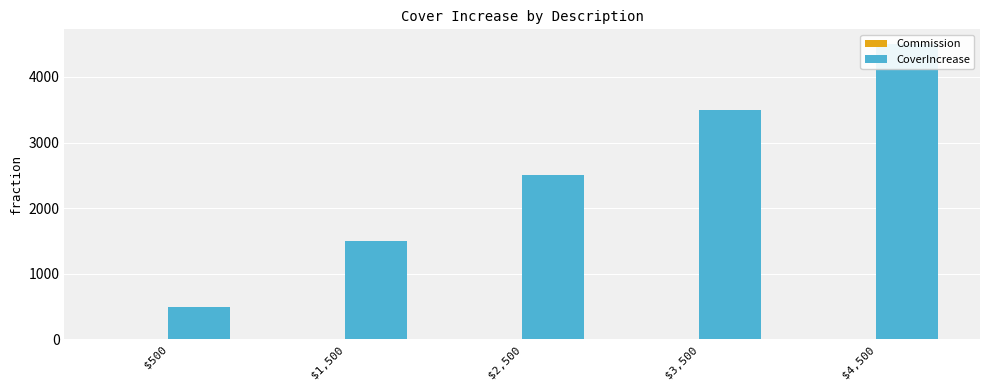

Which series has the largest range (max minus min)?

CoverIncrease